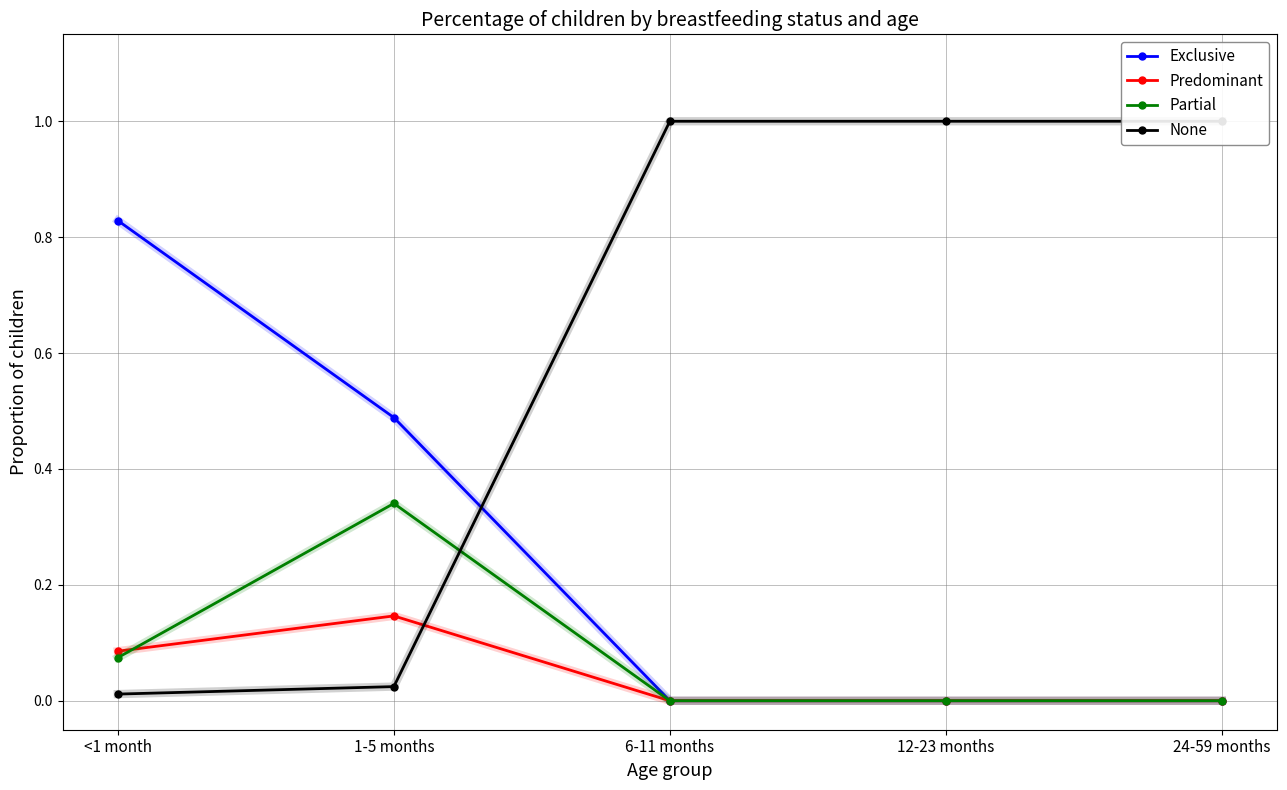

Reading left to right, list all the values displayed in this chart.

Exclusive: <1 month=0.8	1-5 months=0.5	6-11 months=0.0	12-23 months=0.0	24-59 months=0.0
Predominant: <1 month=0.1	1-5 months=0.1	6-11 months=0.0	12-23 months=0.0	24-59 months=0.0
Partial: <1 month=0.1	1-5 months=0.3	6-11 months=0.0	12-23 months=0.0	24-59 months=0.0
None: <1 month=0.0	1-5 months=0.0	6-11 months=1.0	12-23 months=1.0	24-59 months=1.0